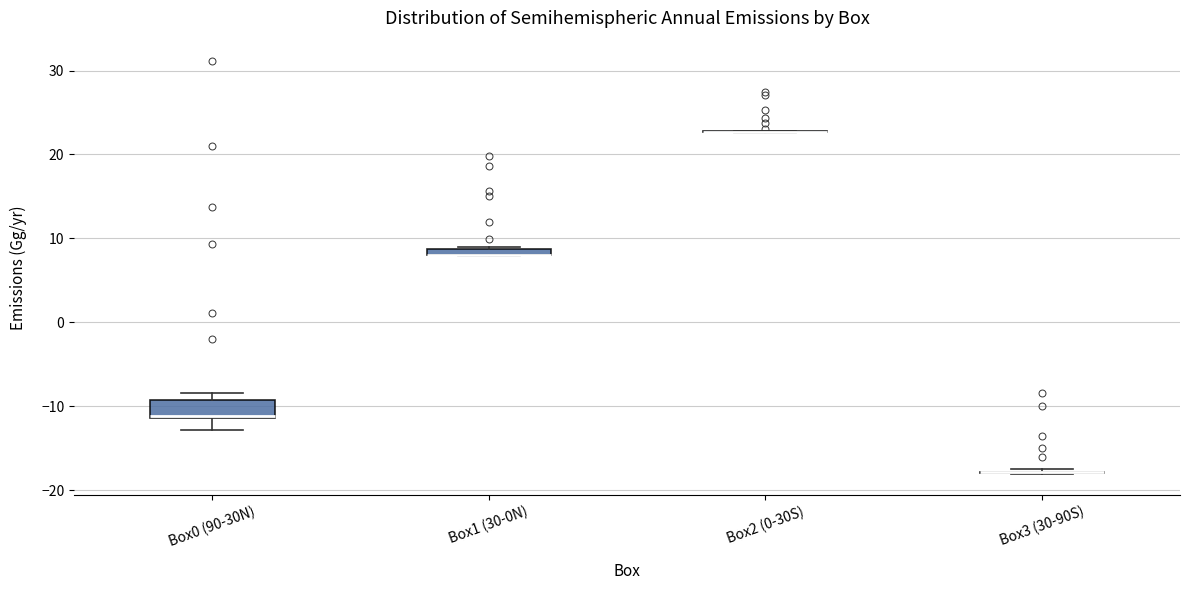

Which box is the tallest, from its lower edge to its upper edge?

Box0 (90-30N)